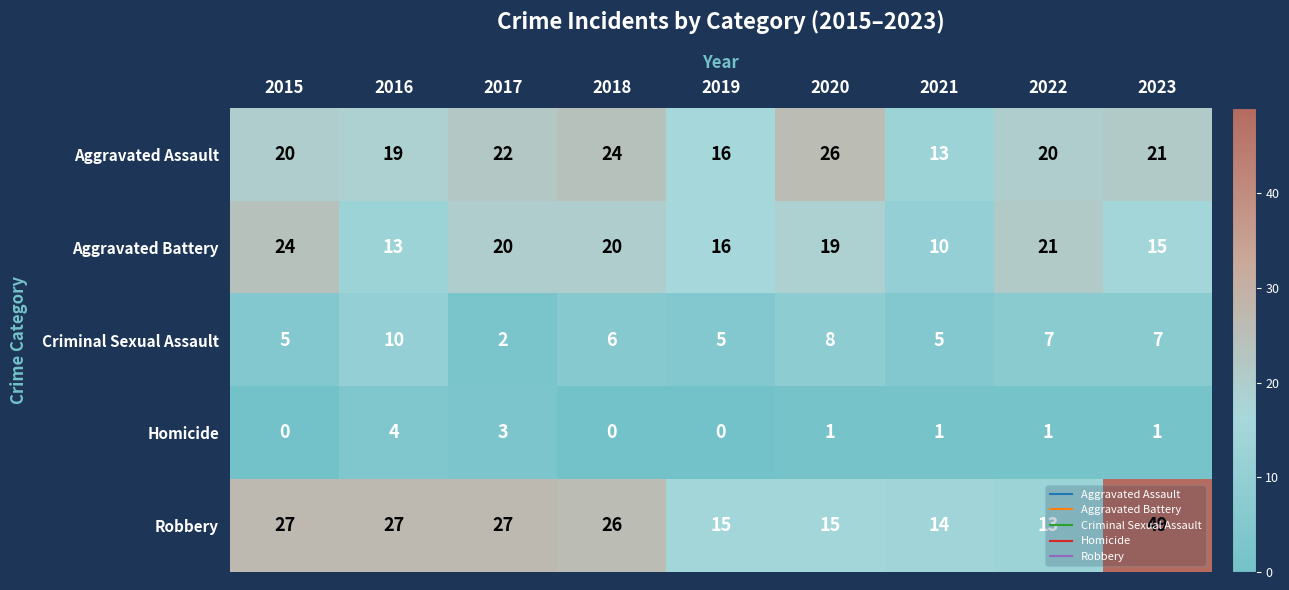

Read the Robbery value at 2019.

15